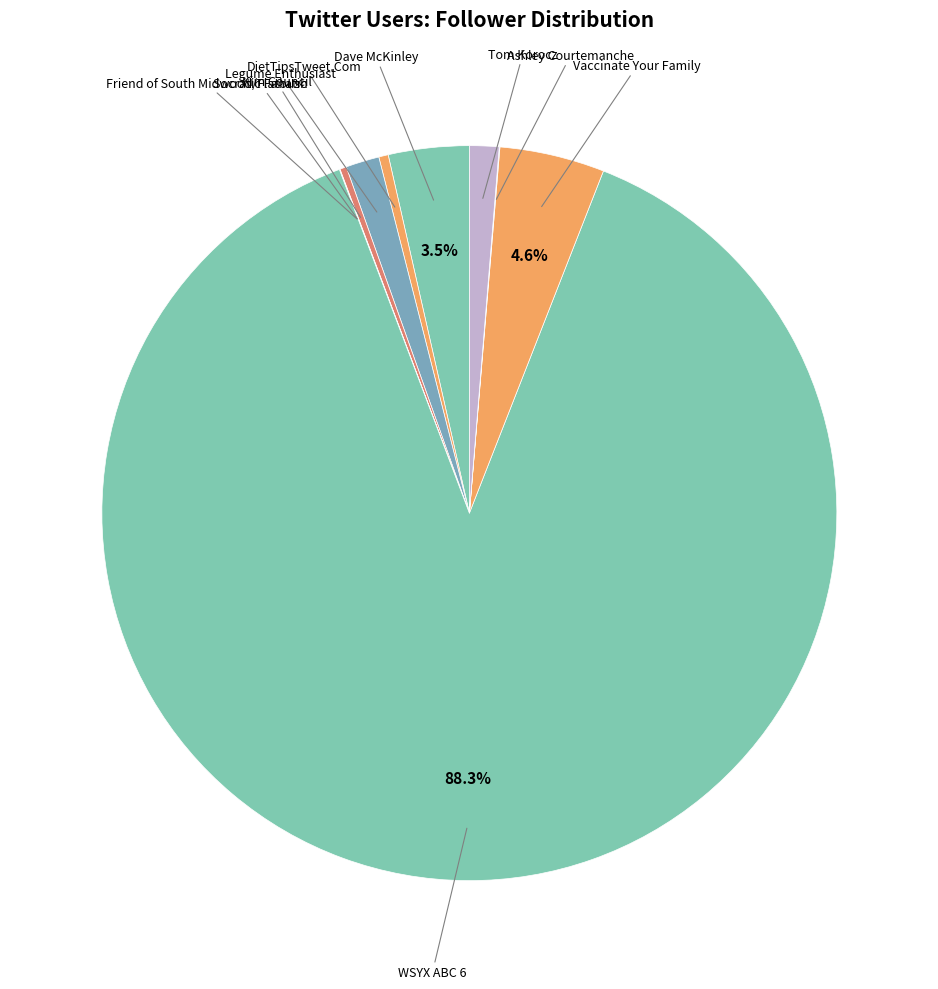

Does any single category account for the majority?

Yes